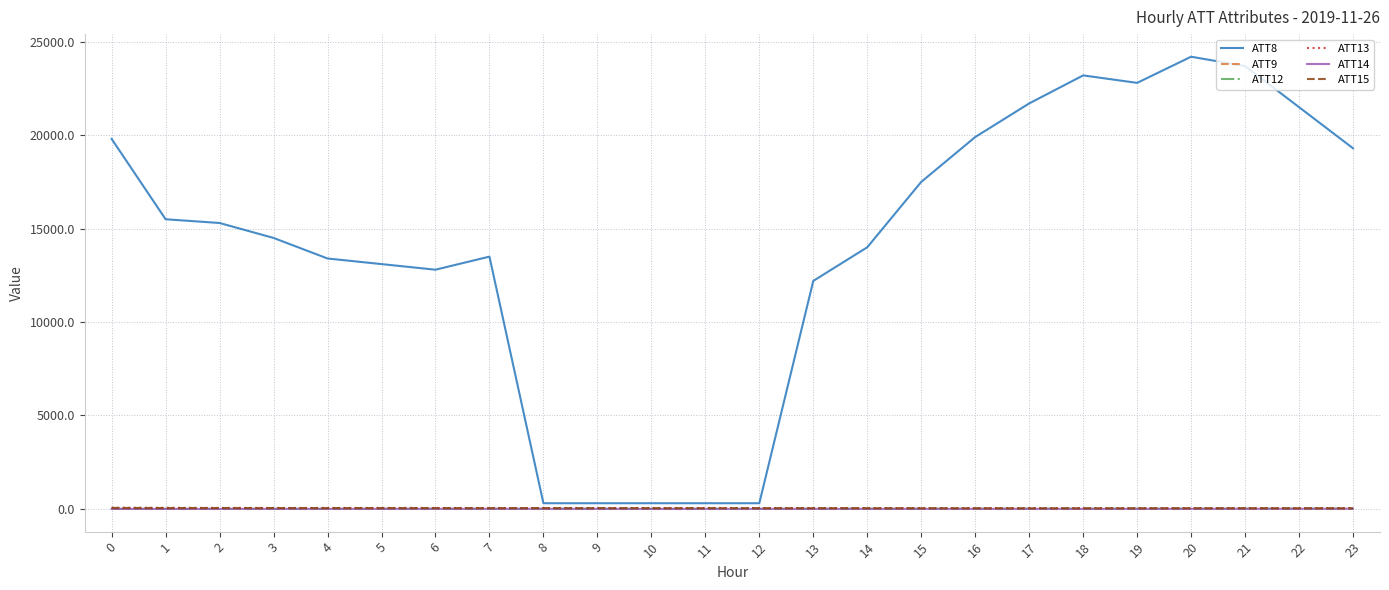

What is the greatest value displayed?

24200.0